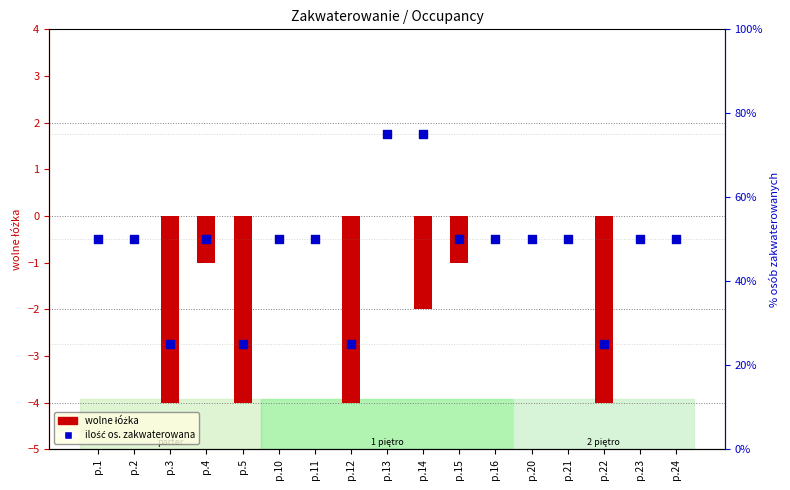

Which series has the largest Y range (max minus min)?

ilość os. zakwaterowana